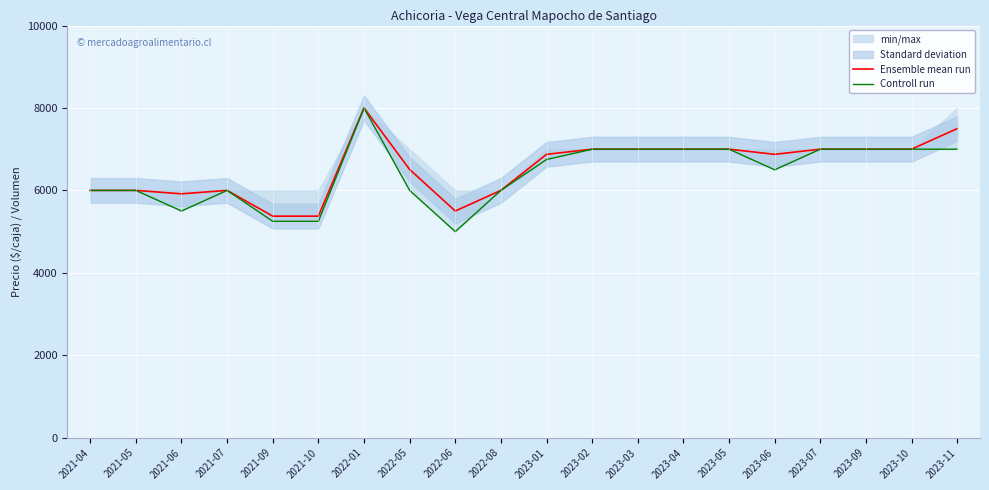

At which category does the chart reach its peak across all series?

2022-01